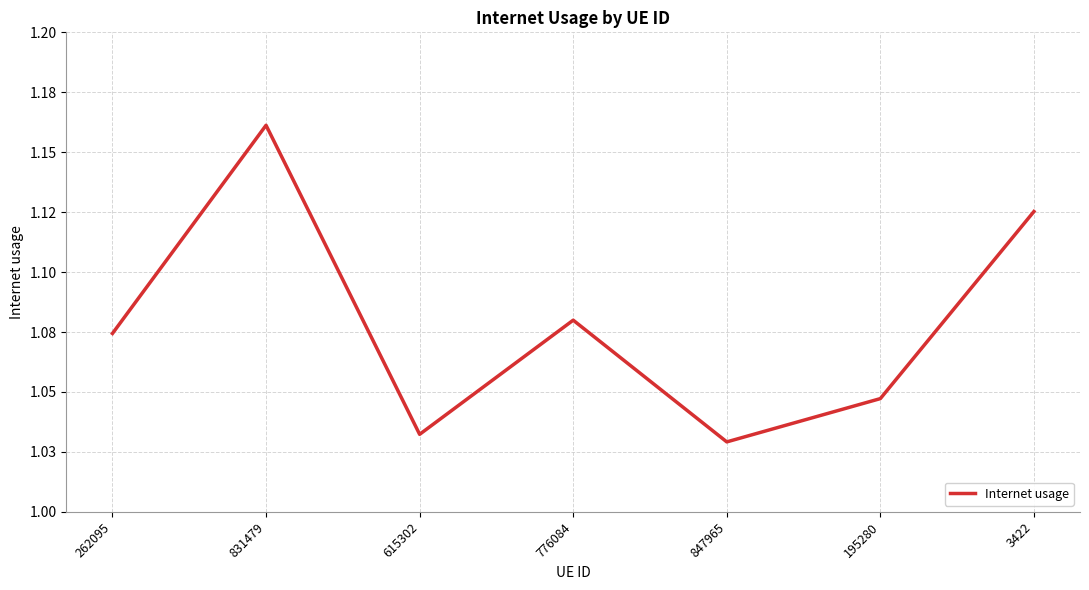

How many interior local peaks (higher than both neighbors) does the data have?

2